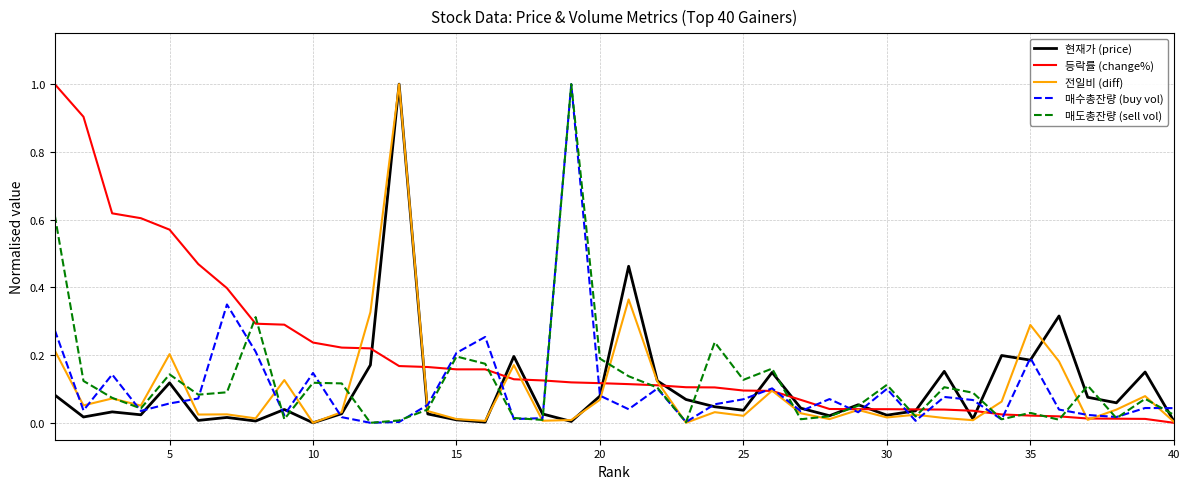

What is the maximum value for 등락률 (change%)?

1.0